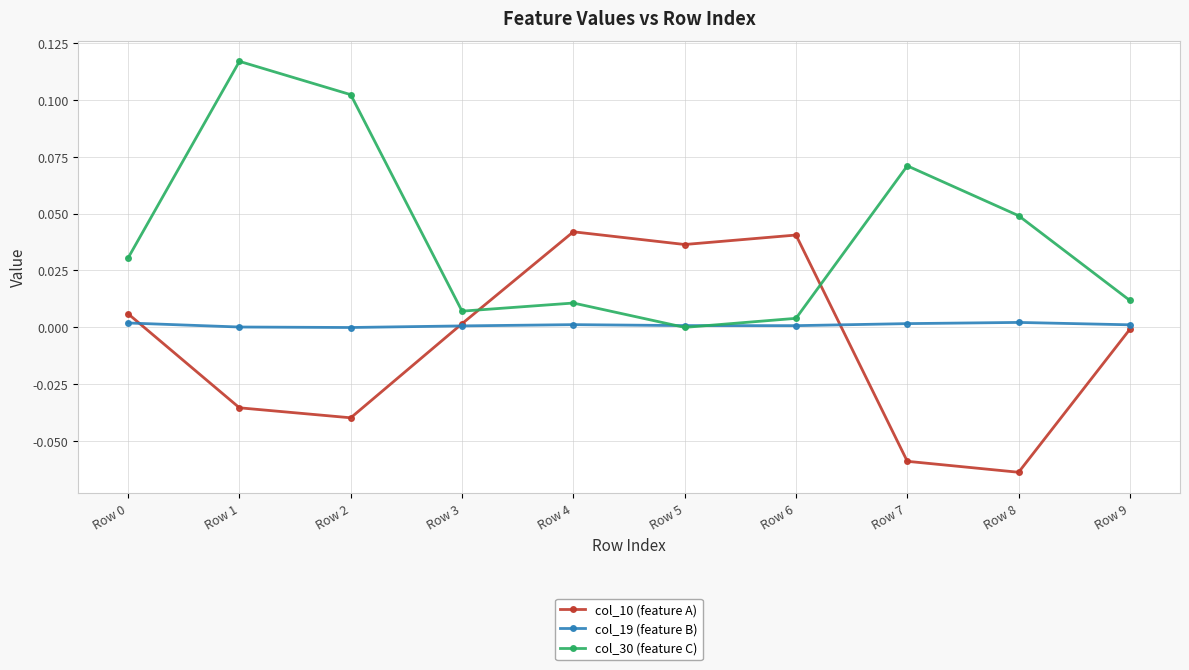

How many lines are shown in the chart?

3